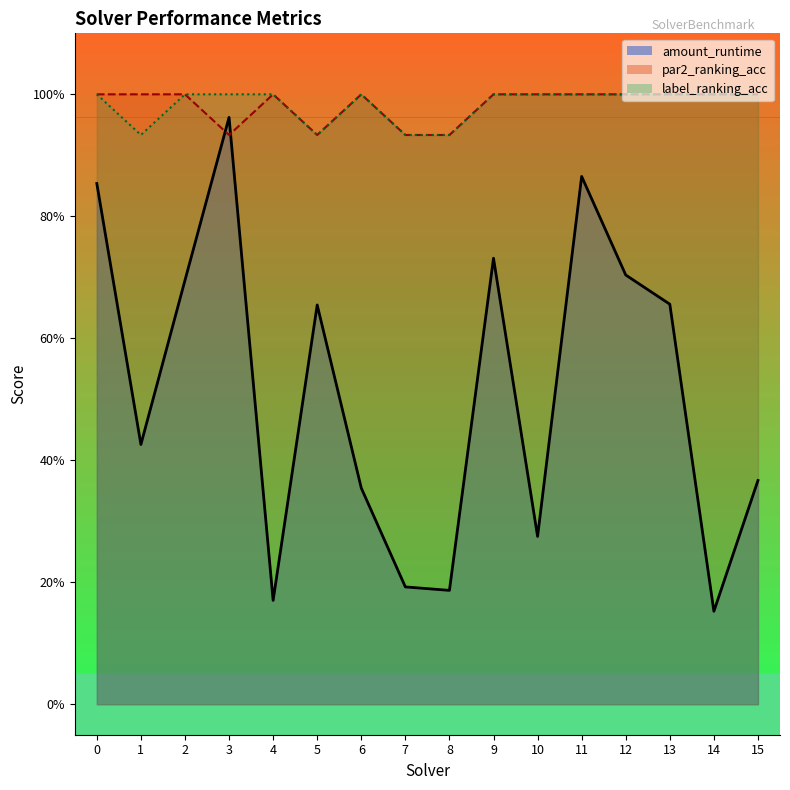

Which series changed the most between 0 and 4?

amount_runtime